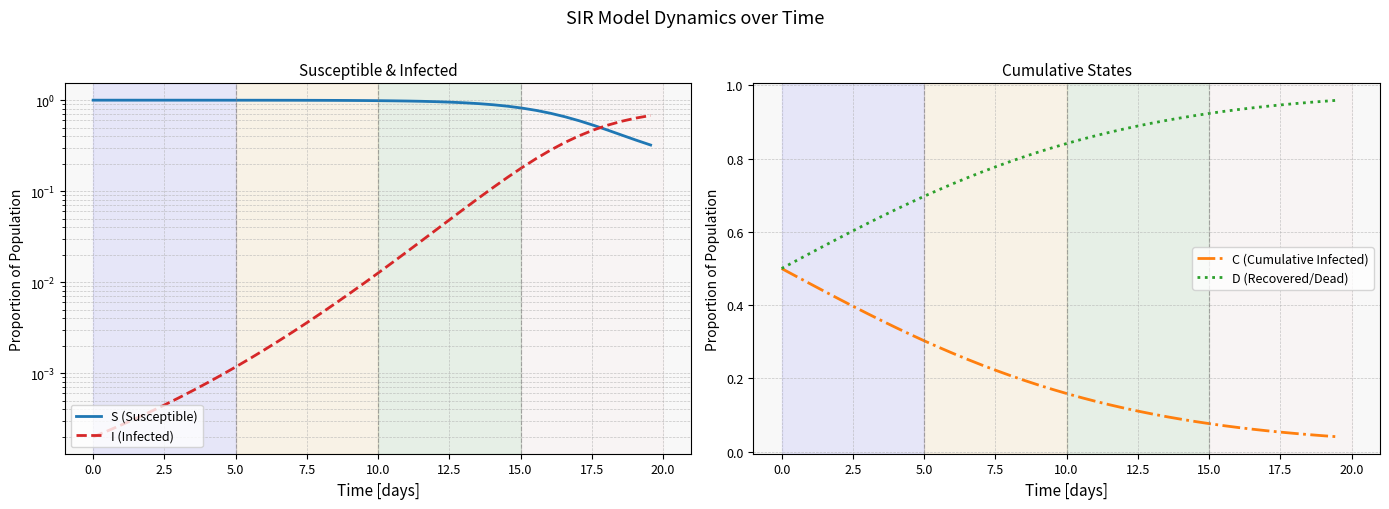

What is the label of the 6th point from the left?

10.0